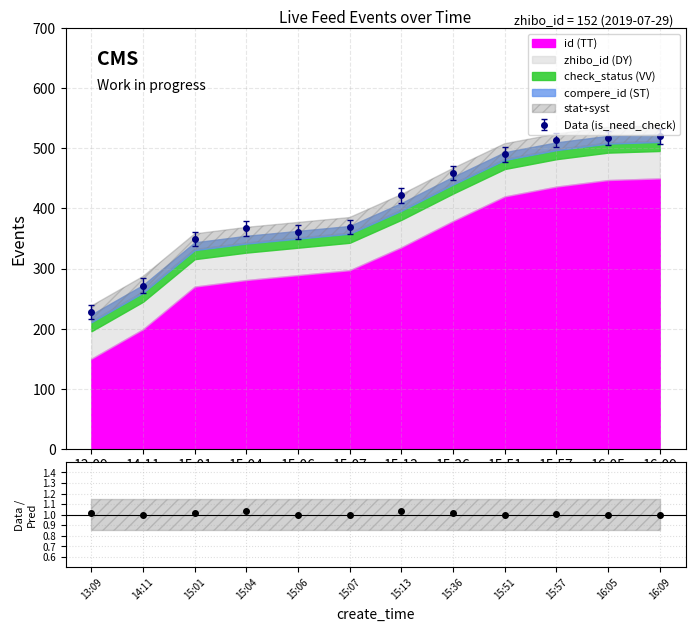

True or false: there are more than 2 points higher than both neighbors.

True